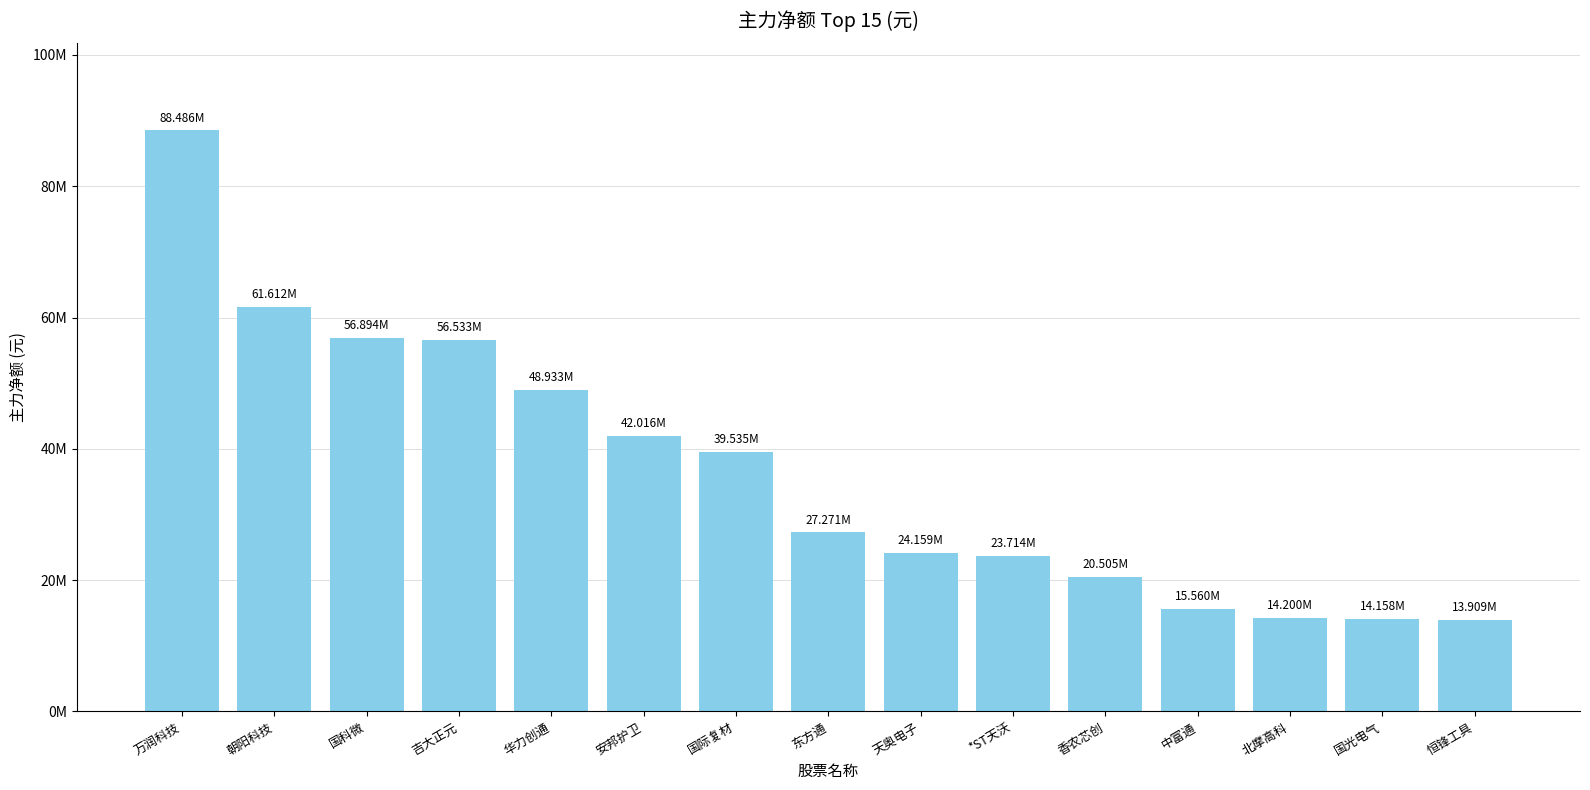

What is the difference between the second highest and minimum values?

47702970